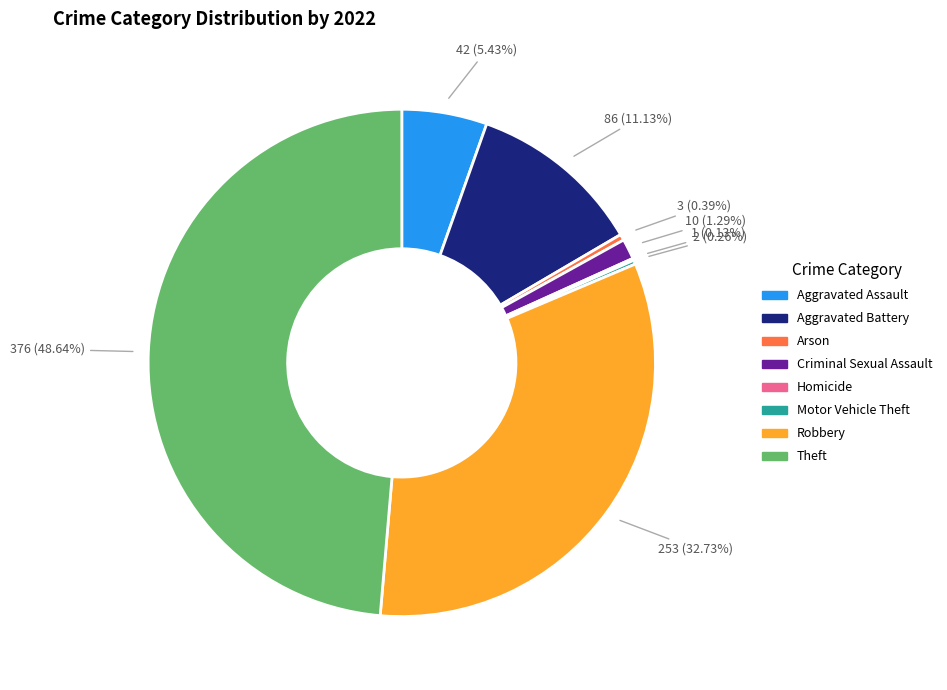

Does Criminal Sexual Assault represent more than half of the total?

No